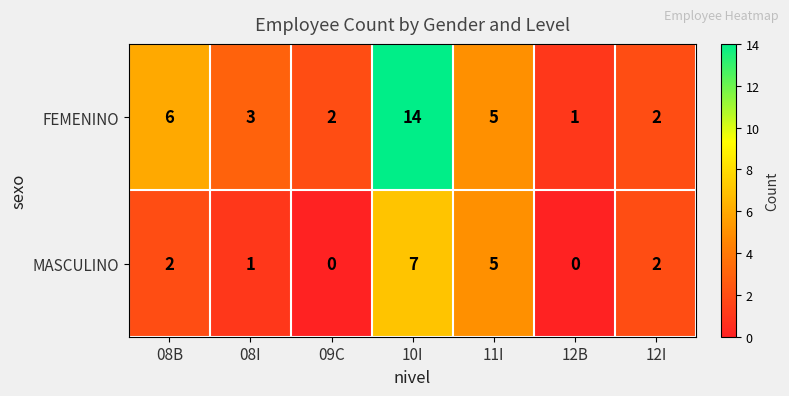

Reading left to right, extract all data points from this chart.

FEMENINO: 6	3	2	14	5	1	2
MASCULINO: 2	1	0	7	5	0	2